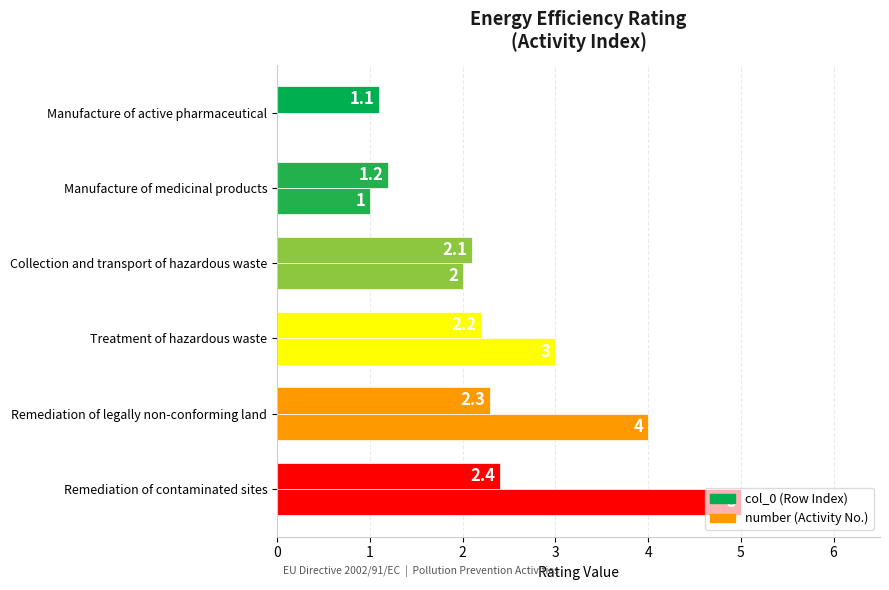

Count the number of categories in the chart.

6